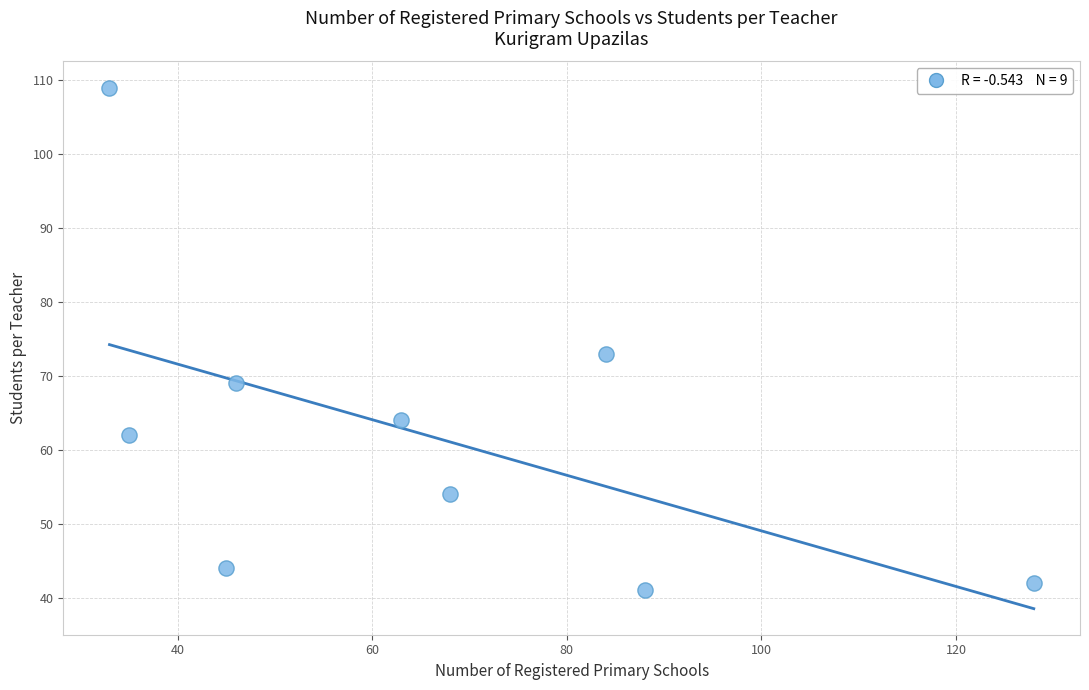

What Y value in the scatter plot is closest to 75?

73